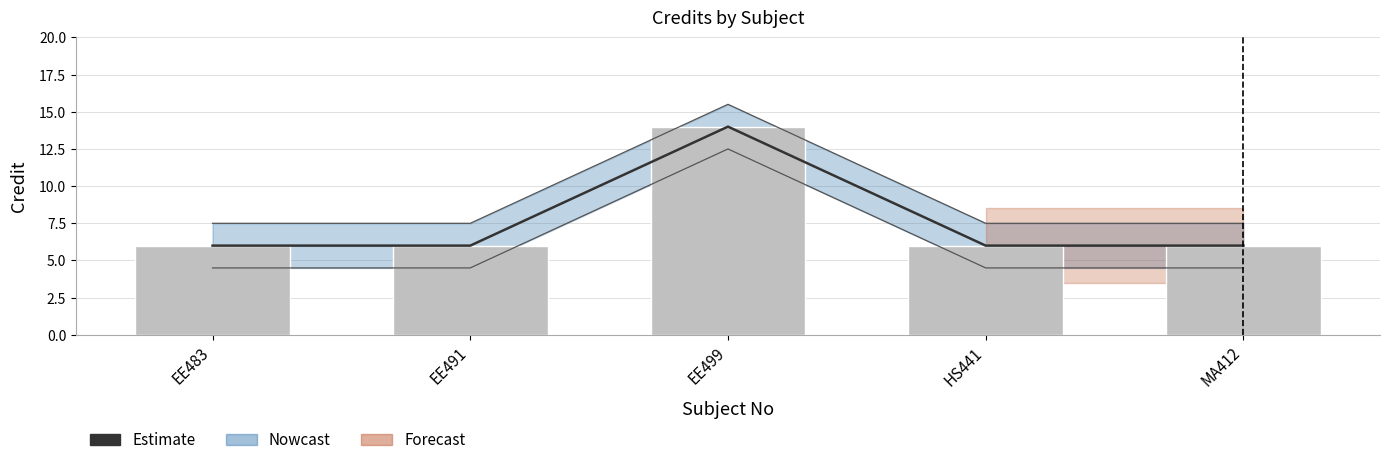

What is the ratio of the value at EE499 to the value at MA412?

2.3